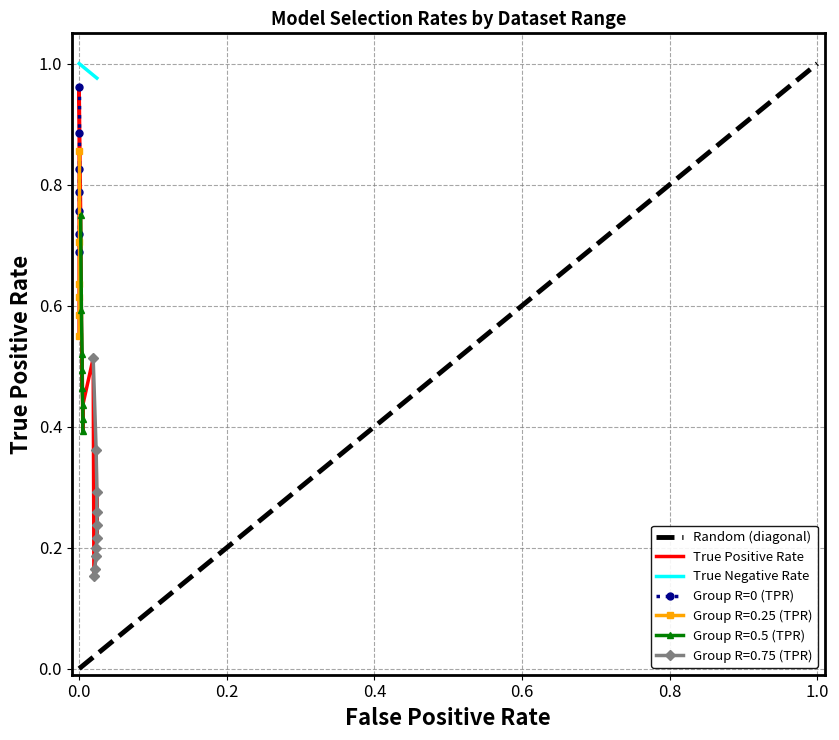

Reading left to right, transcribe all the data shown in this chart.

True Positive Rate: 0-3=1.0	0-5=0.9	0-7=0.8	0-9=0.8	0-10=0.8	0-12=0.7	0-14=0.7	0.25-3=0.9	0.25-6=0.7	0.25-9=0.6	0.25-10=0.6	0.25-11=0.6	0.25-13=0.6	0.5-3=0.7	0.5-5=0.6	0.5-7=0.5	0.5-8=0.5	0.5-9=0.5	0.5-10=0.4	0.5-12=0.4	0.5-14=0.4	0.75-3=0.5	0.75-5=0.4	0.75-7=0.3	0.75-8=0.3	0.75-9=0.2	0.75-10=0.2	0.75-11=0.2	0.75-12=0.2	0.75-13=0.2	0.75-15=0.2
True Negative Rate: 0-3=1.0	0-5=1.0	0-7=1.0	0-9=1.0	0-10=1.0	0-12=1.0	0-14=1.0	0.25-3=1.0	0.25-6=1.0	0.25-9=1.0	0.25-10=1.0	0.25-11=1.0	0.25-13=1.0	0.5-3=1.0	0.5-5=1.0	0.5-7=1.0	0.5-8=1.0	0.5-9=1.0	0.5-10=1.0	0.5-12=1.0	0.5-14=1.0	0.75-3=1.0	0.75-5=1.0	0.75-7=1.0	0.75-8=1.0	0.75-9=1.0	0.75-10=1.0	0.75-11=1.0	0.75-12=1.0	0.75-13=1.0	0.75-15=1.0
False Positive Rate: 0-3=0.0	0-5=0.0	0-7=0.0	0-9=0.0	0-10=0.0	0-12=0.0	0-14=0.0	0.25-3=0.0	0.25-6=0.0	0.25-9=0.0	0.25-10=0.0	0.25-11=0.0	0.25-13=0.0	0.5-3=0.0	0.5-5=0.0	0.5-7=0.0	0.5-8=0.0	0.5-9=0.0	0.5-10=0.0	0.5-12=0.0	0.5-14=0.0	0.75-3=0.0	0.75-5=0.0	0.75-7=0.0	0.75-8=0.0	0.75-9=0.0	0.75-10=0.0	0.75-11=0.0	0.75-12=0.0	0.75-13=0.0	0.75-15=0.0